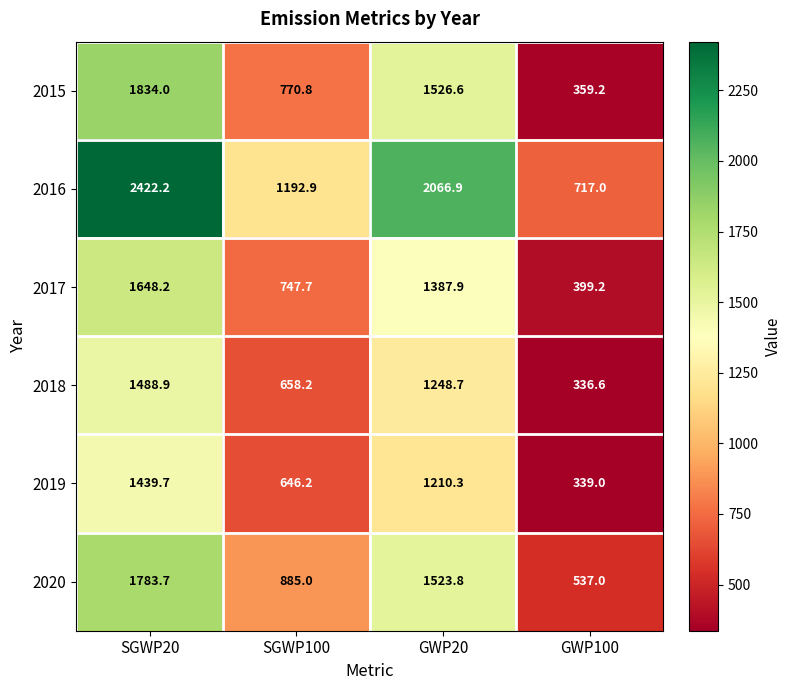

What is the total value across all series at SGWP20?

10616.7